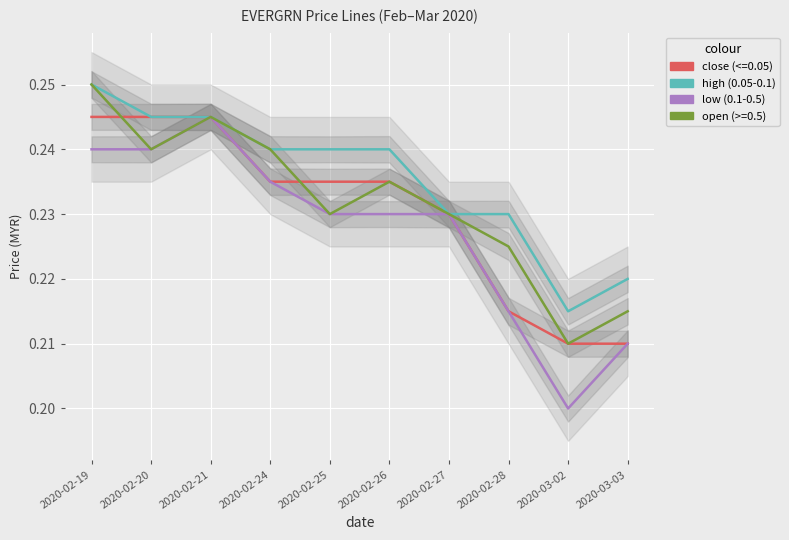

List the series in order of their overall mean, highest first.

high, open, close, low